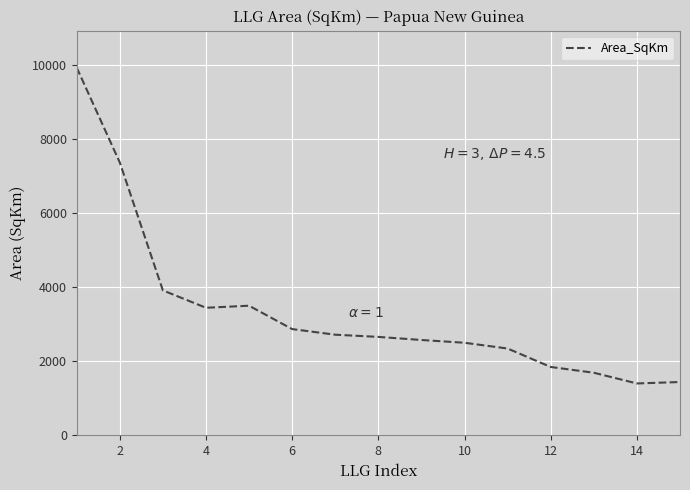

How many values are below 2657?

7